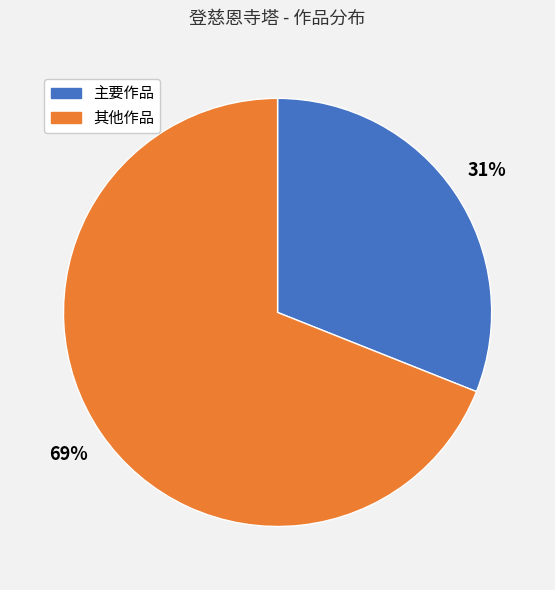

Is there a majority slice in this chart?

Yes